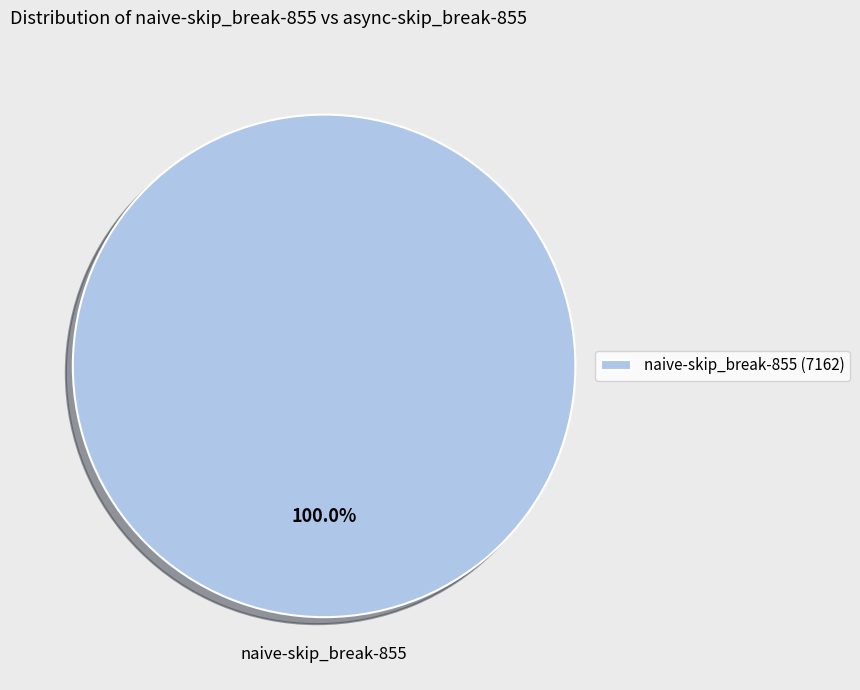

Rank the categories by value from lowest to highest.

naive-skip_break-855 (7162)